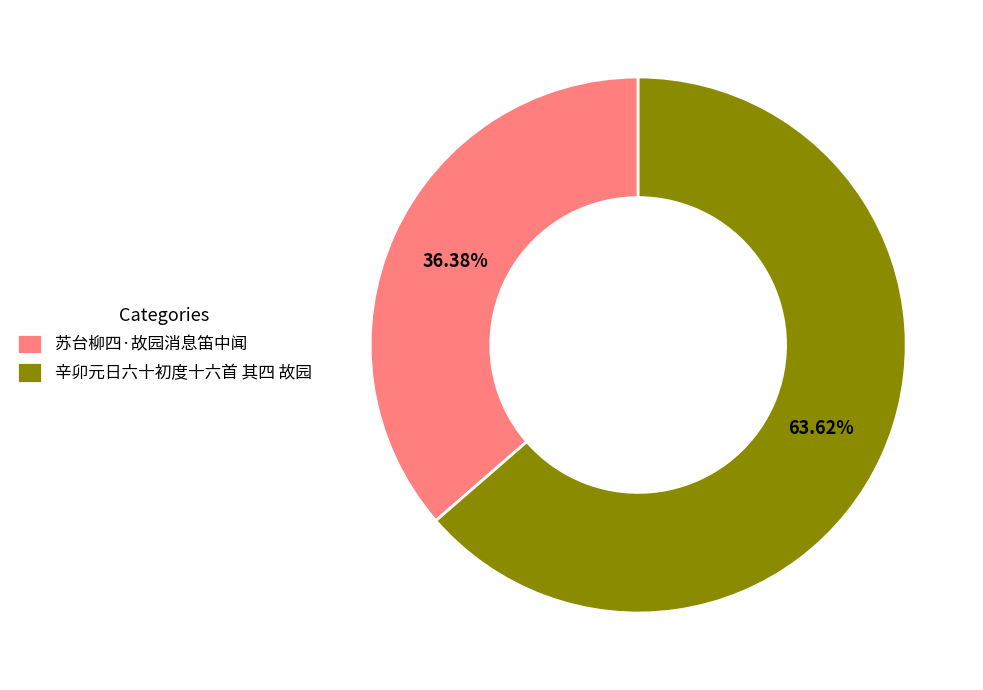

To the nearest percent, what is the difference between the 辛卯元日六十初度十六首 其四 故园 and 苏台柳四·故园消息笛中闻 slice percentages?

27%